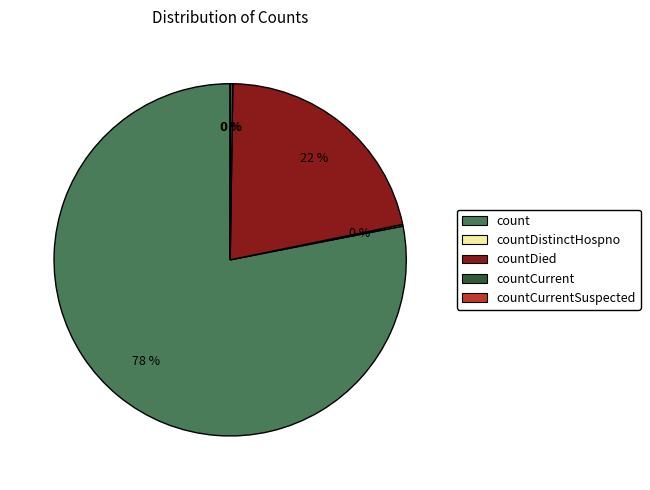

Which category has the smallest portion of the pie?

countCurrentSuspected